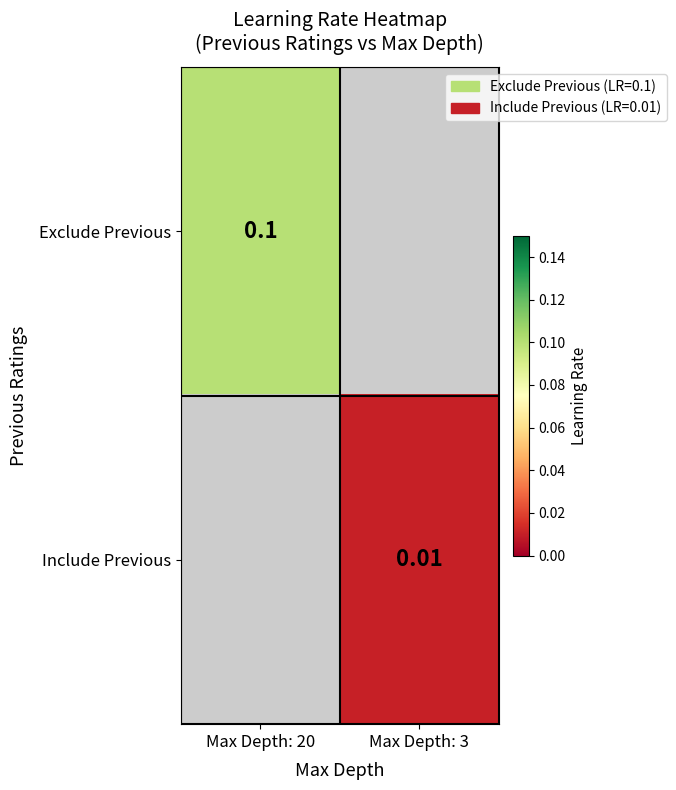

Is the value of Include Previous at Max Depth: 3 greater than the value of Exclude Previous at Max Depth: 3?

No